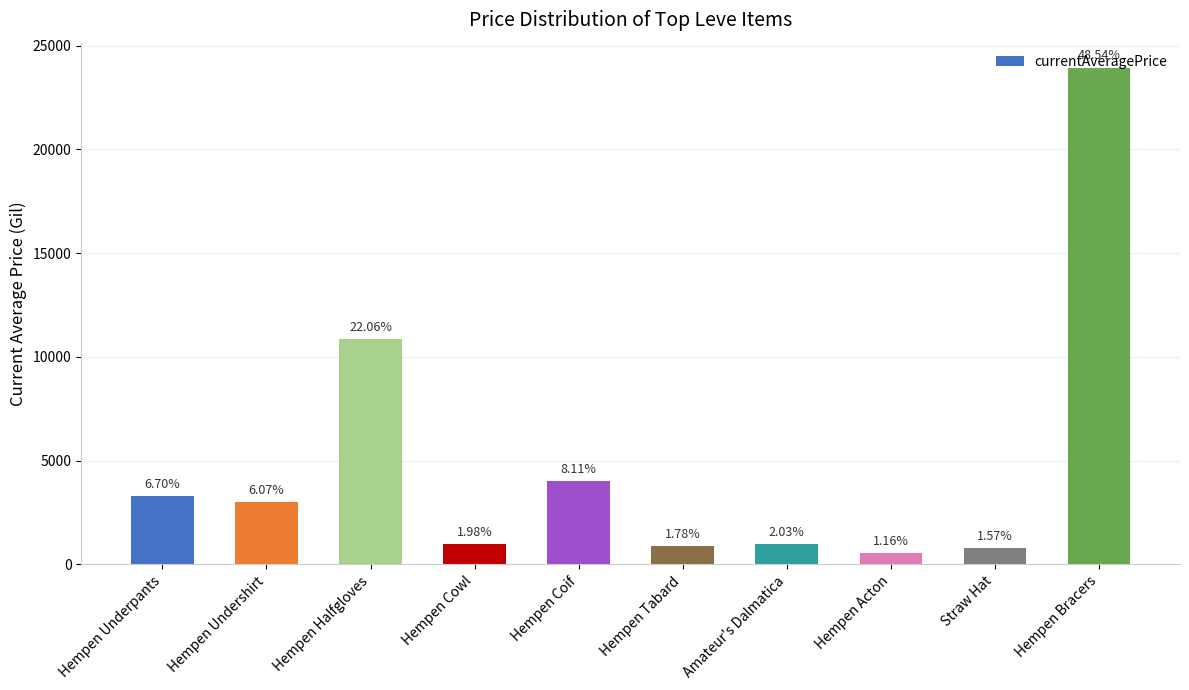

The chart shows a value of 590.5 at Hempen Cowl. True or false?

False